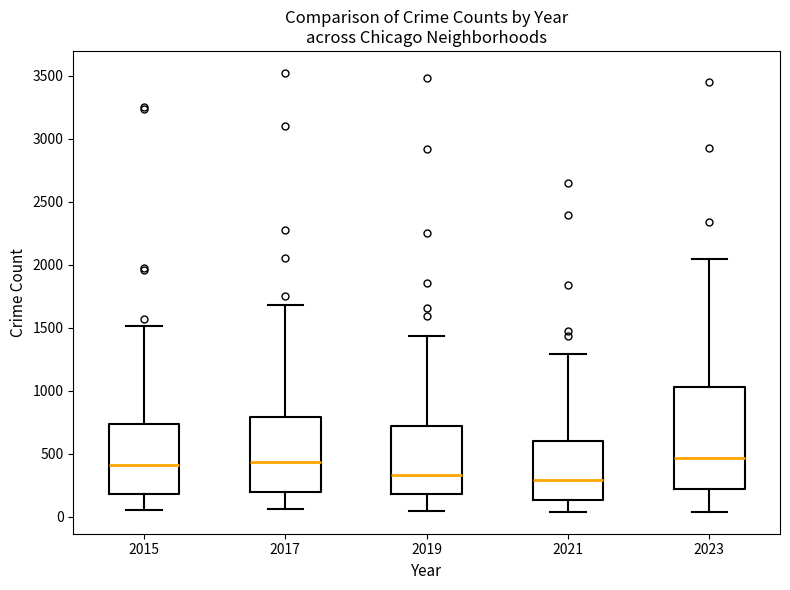

Which box is the tallest, from its lower edge to its upper edge?

2023